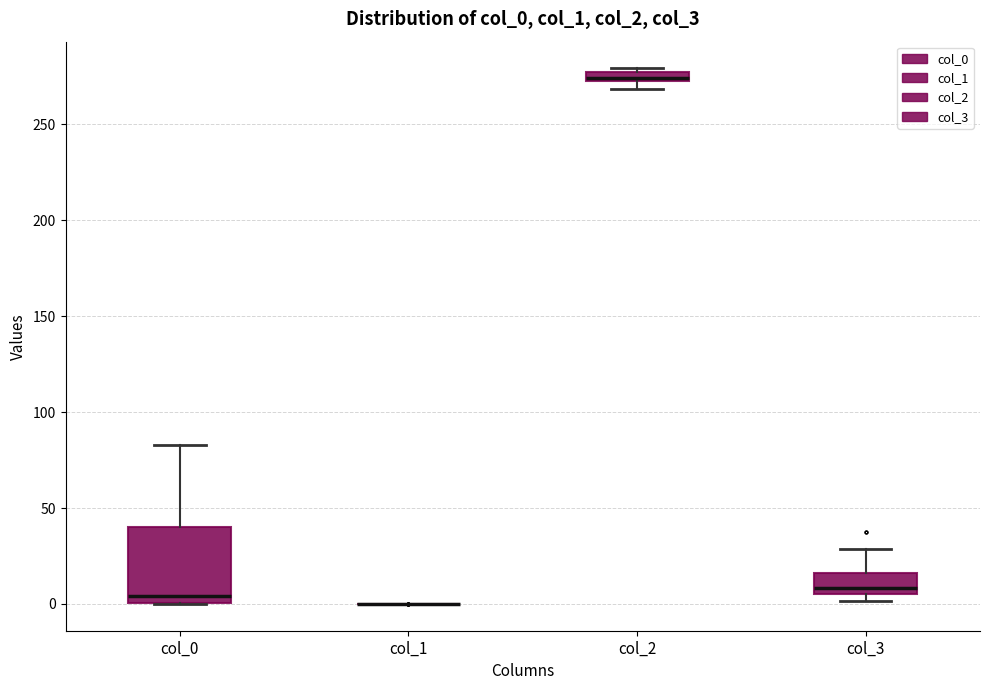

Which box is the tallest, from its lower edge to its upper edge?

col_0